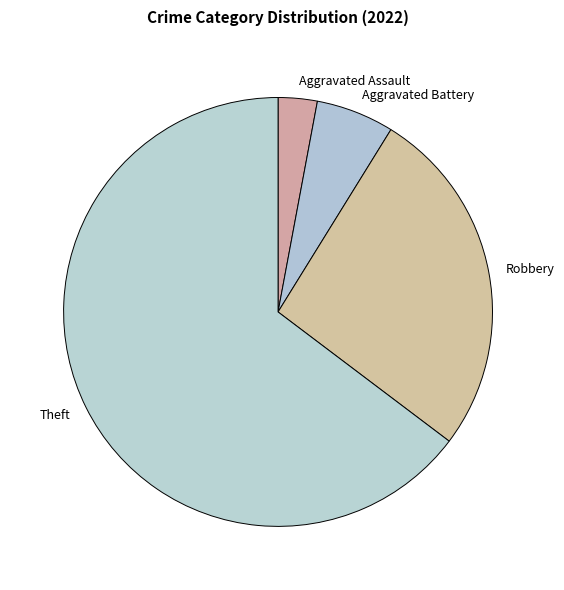

Is there any slice that represents more than half of the pie?

Yes